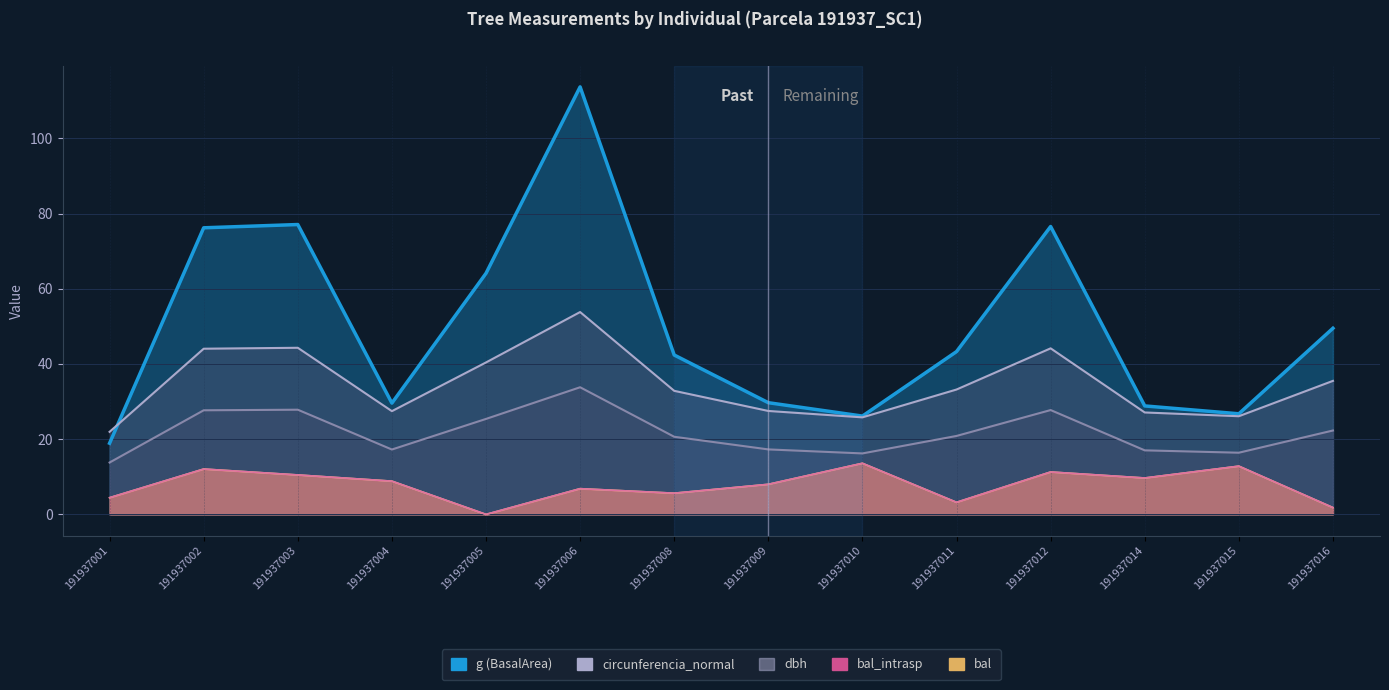

Is it true that dbh equals 11.1 at 191937014?

False